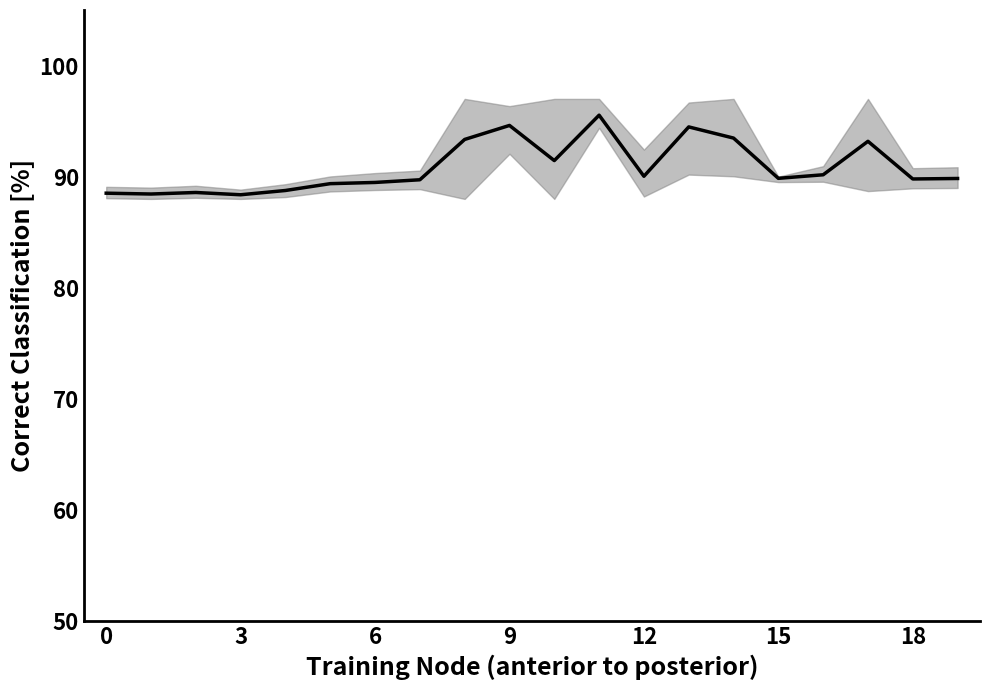

What is the average value?

90.9